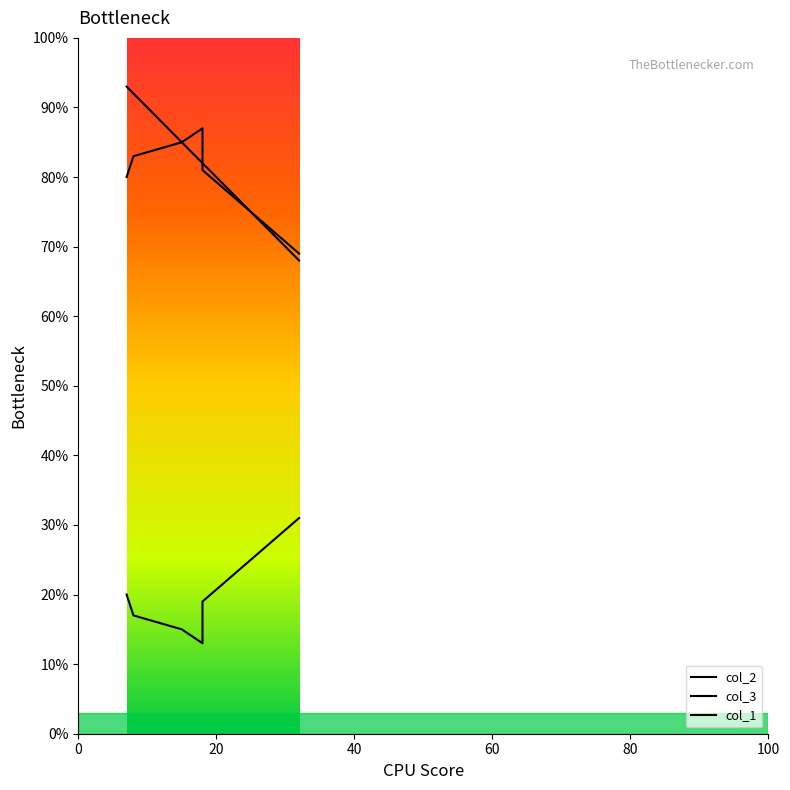

Does the chart display data point markers on the line(s)?

No